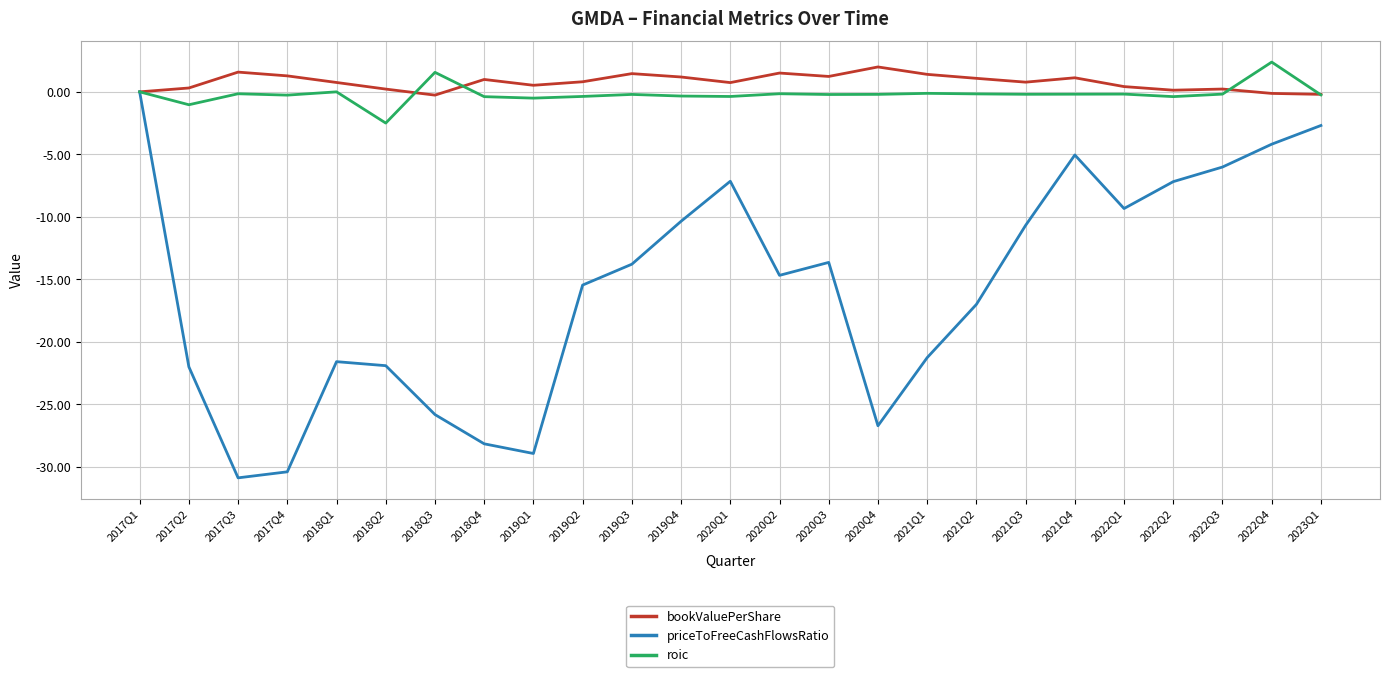

Where does the priceToFreeCashFlowsRatio series first go above -14?

2017Q1